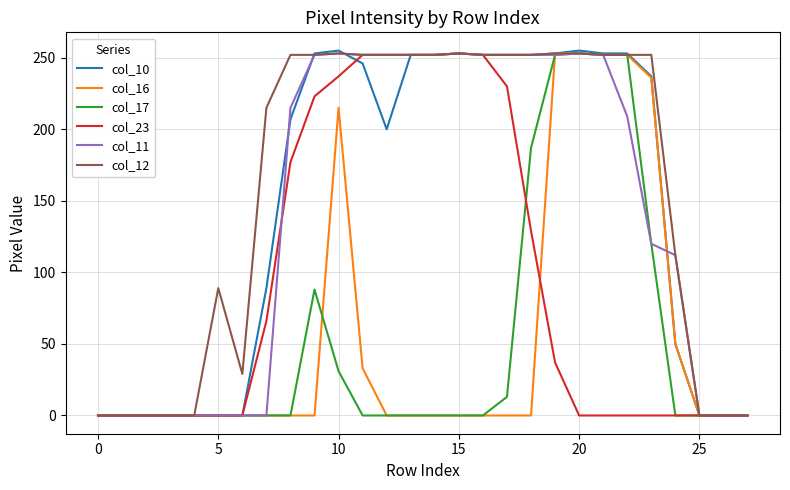

What is the maximum value shown in the chart?

255